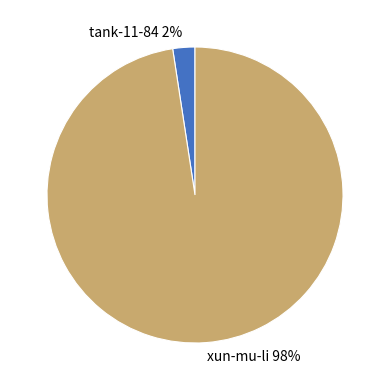

Is the sum of xun-mu-li and tank-11-84 greater than half?

Yes